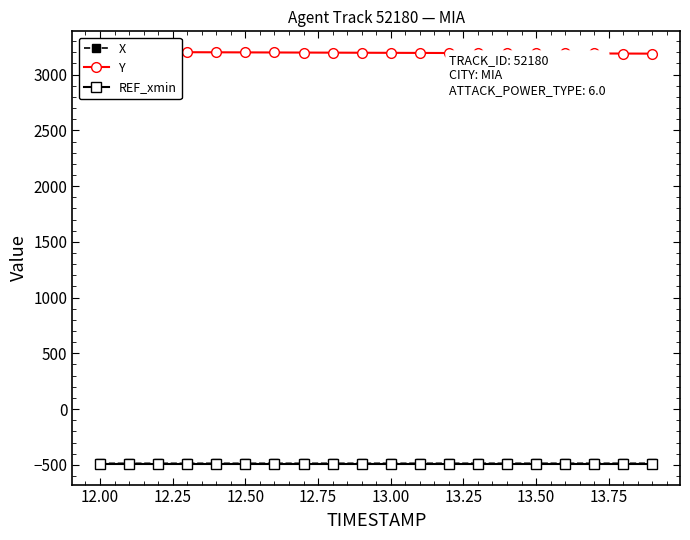

Does the chart display data point markers on the line(s)?

Yes